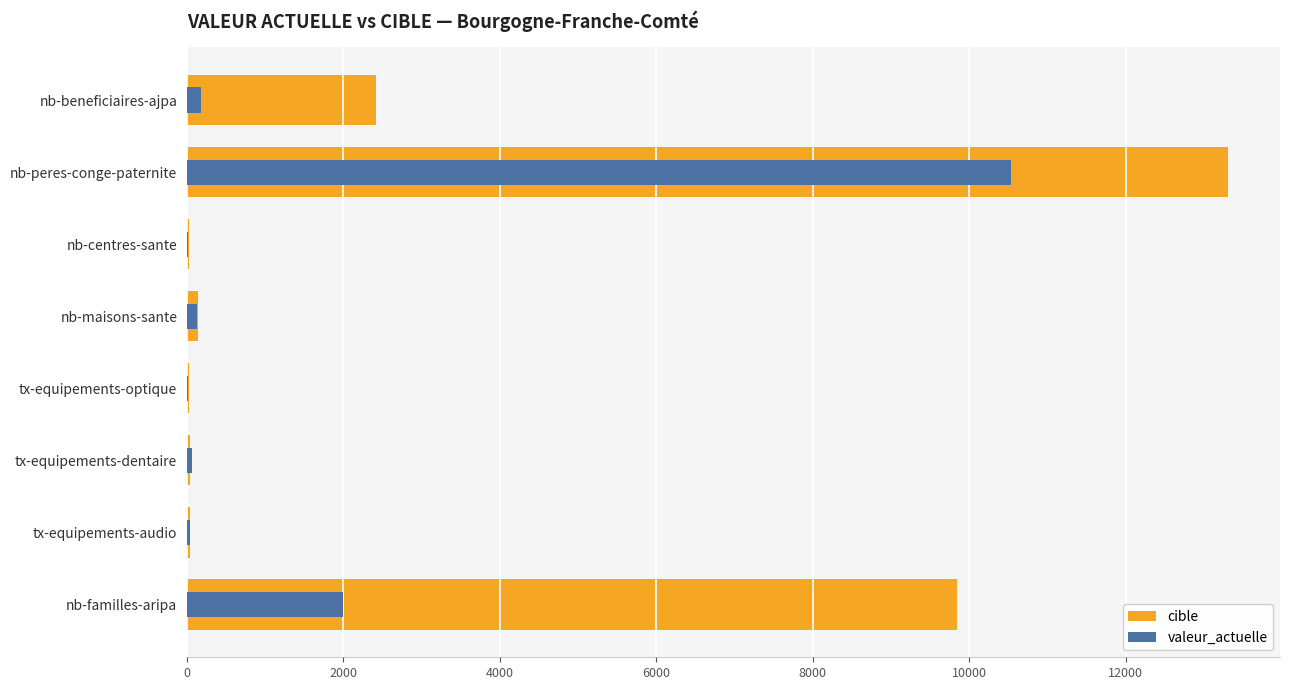

How many values in the cible series are below 147?

4